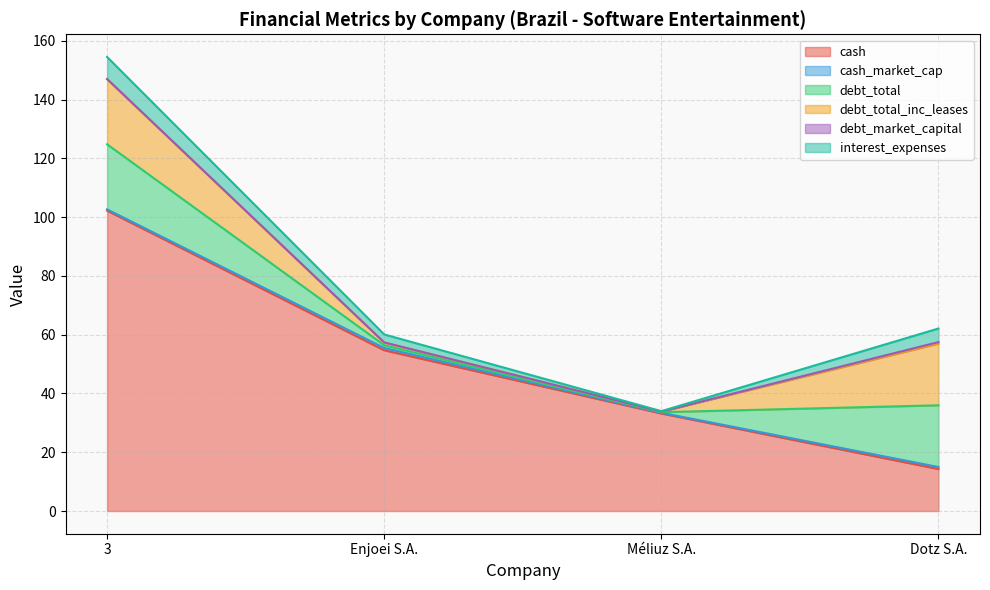

Which category has the lowest value in the debt_market_capital series?

Méliuz S.A.